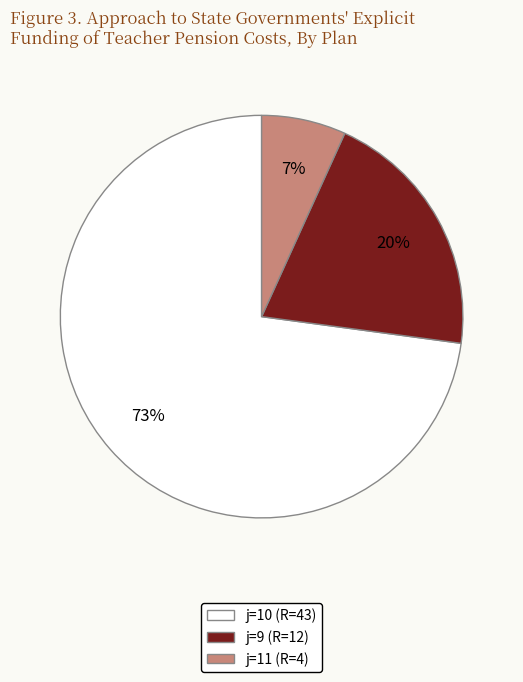

How many slices are in this pie chart?

3